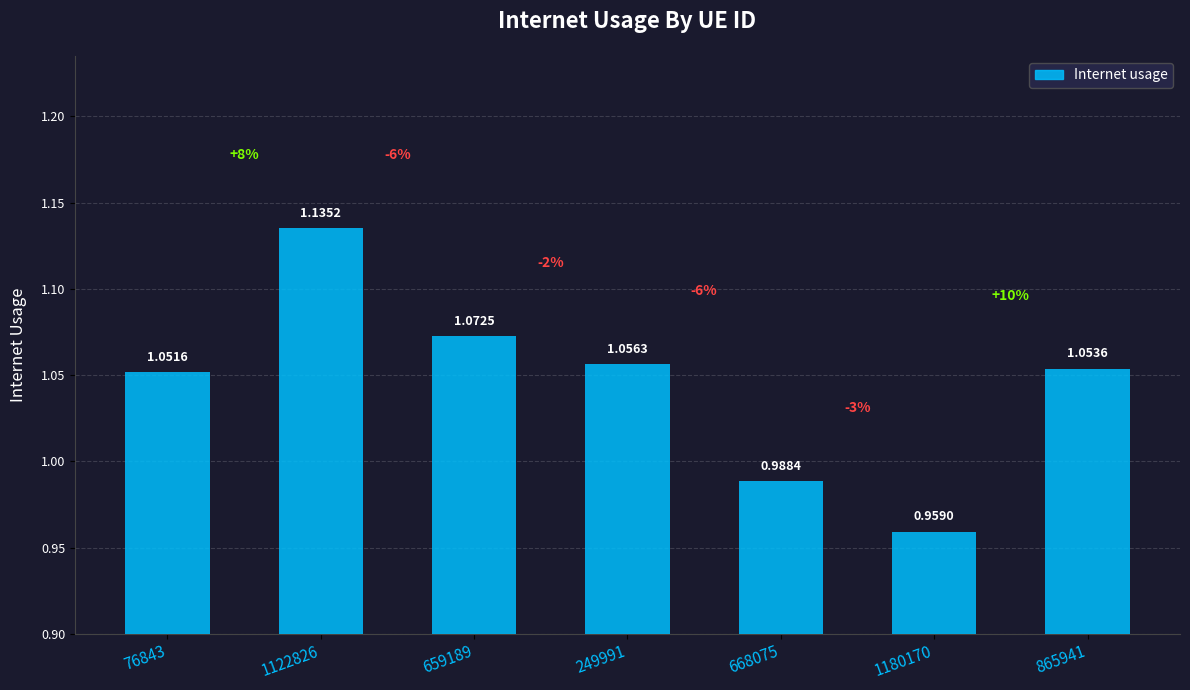

What is the sum of all values?

7.3